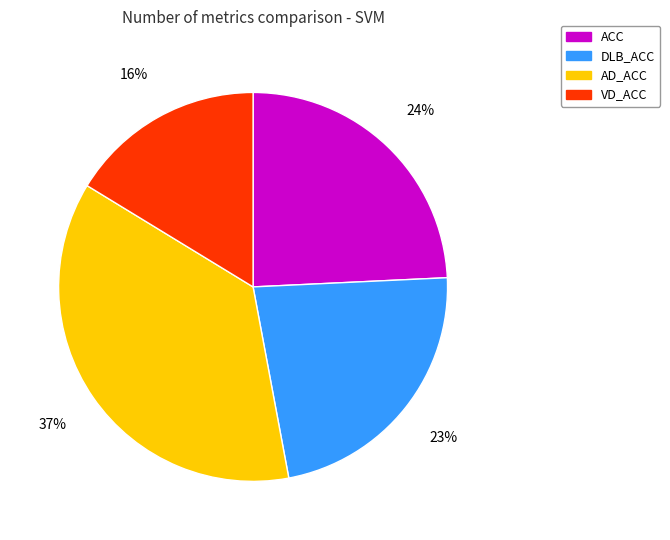

Which has a higher value, ACC or DLB_ACC?

ACC